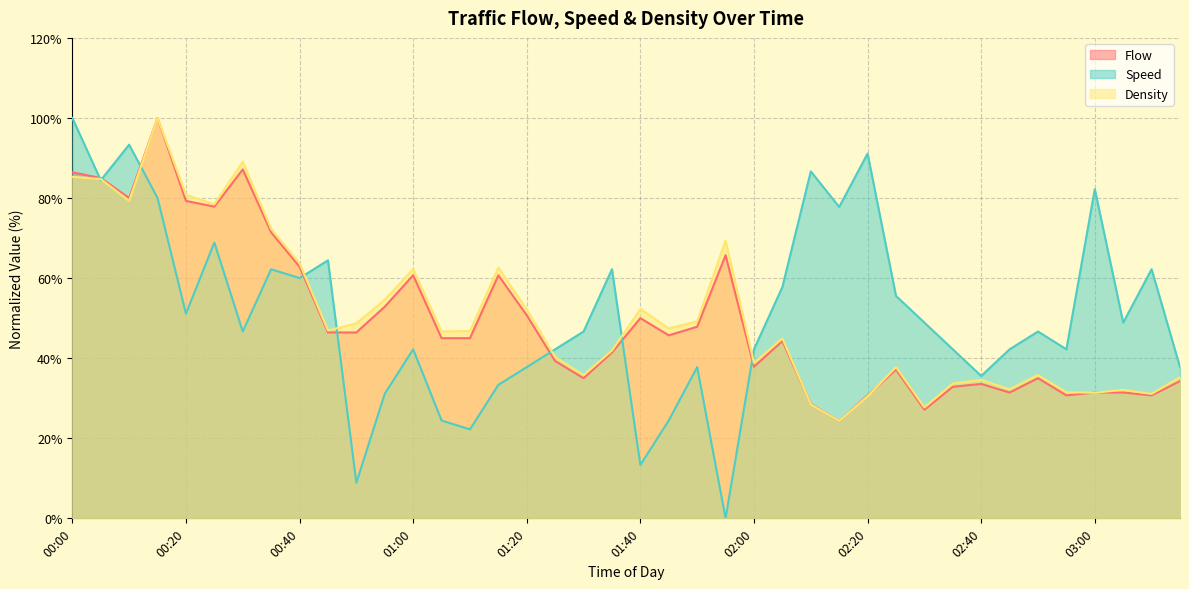

What are all the series names shown in the legend?

Flow, Speed, Density